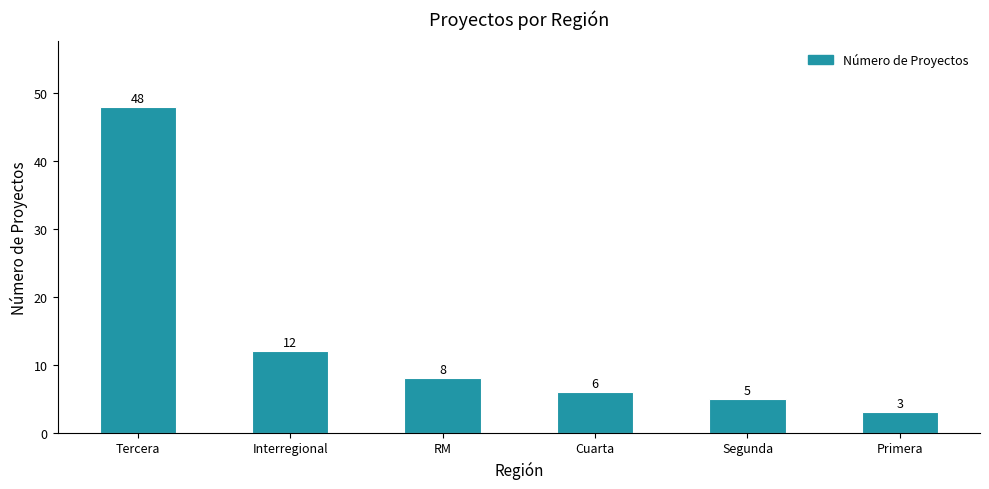

List the labels in order of value, smallest first.

Primera, Segunda, Cuarta, RM, Interregional, Tercera